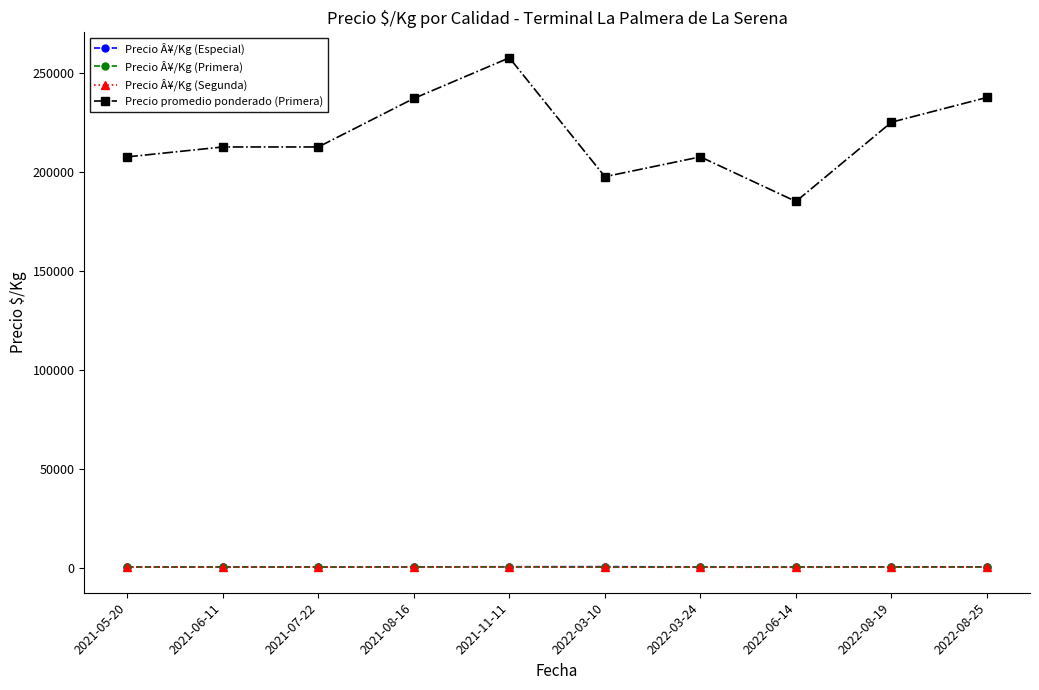

What is the sum of the Precio Â¥/Kg (Primera) values at 2021-07-22 and 2021-11-11?

1044